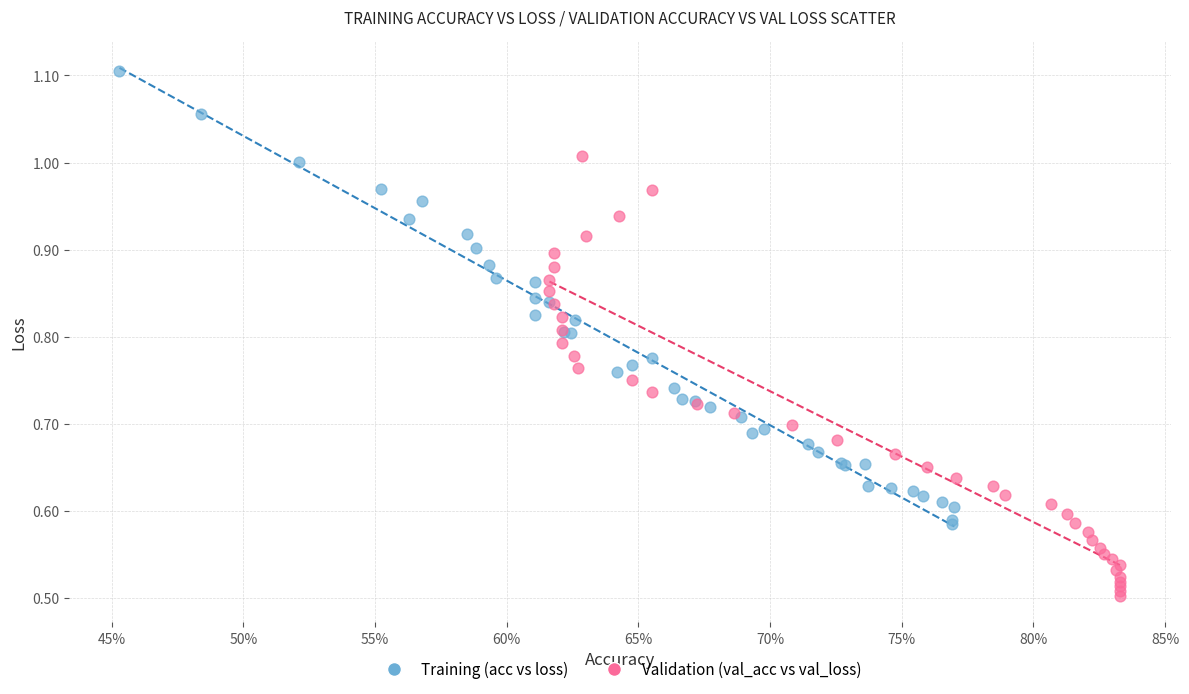

What are all the series names shown in the legend?

Training (acc vs loss), Validation (val_acc vs val_loss)